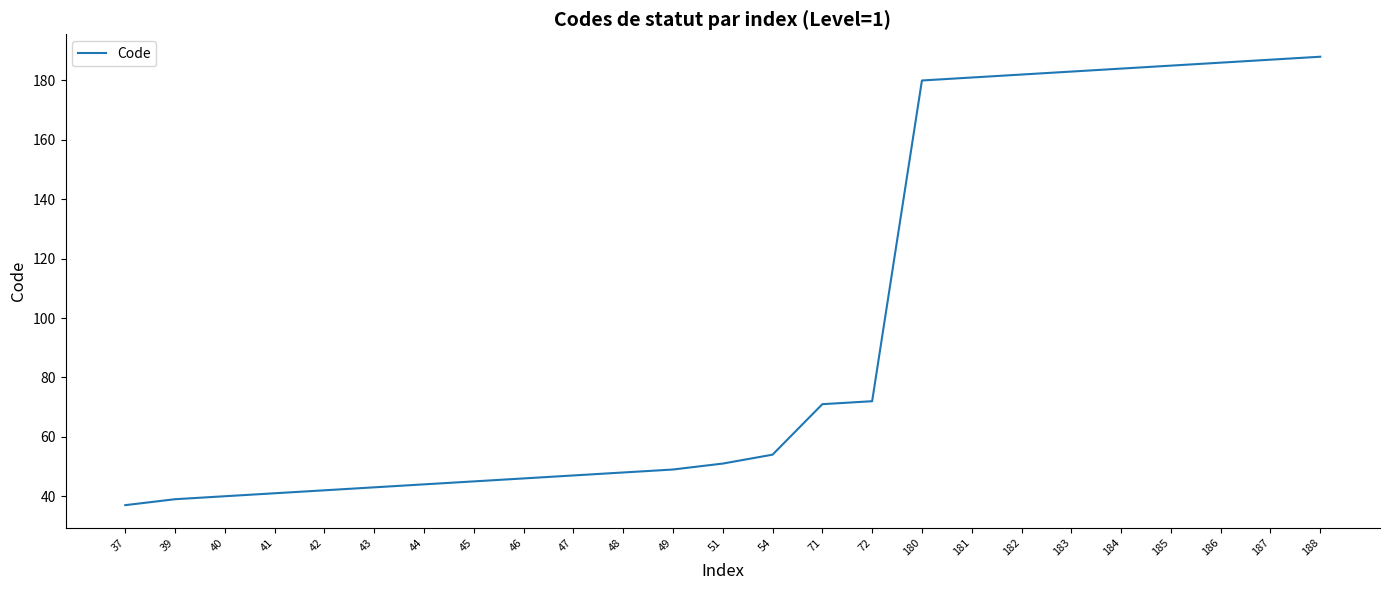

Read the value at 40, to the nearest 10.

40